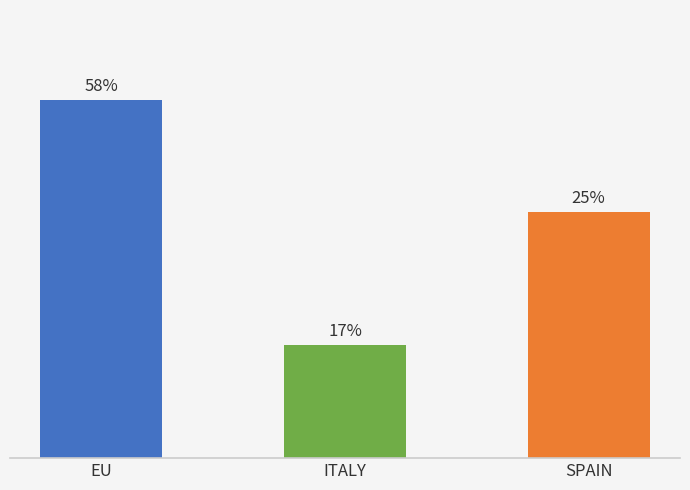

What position from the left is EU?

1